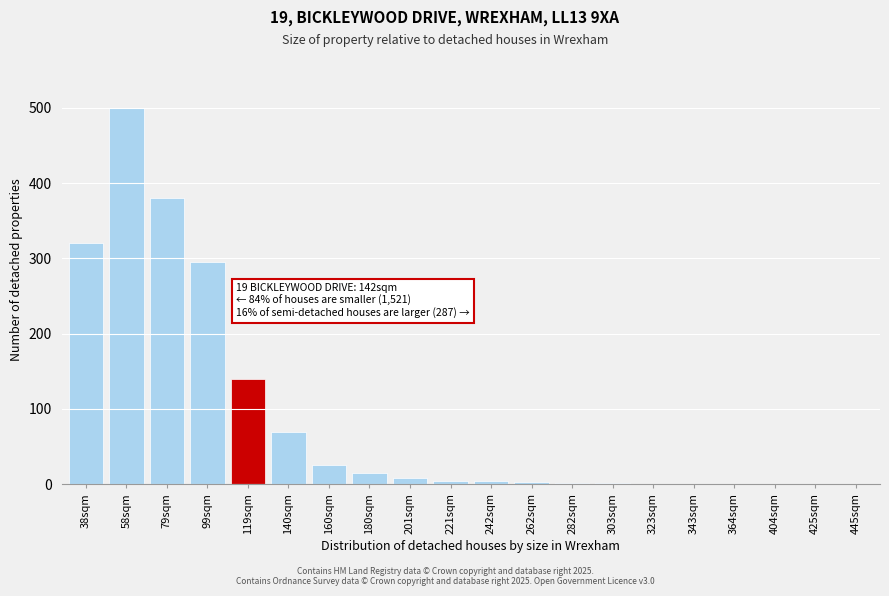

At which label is the value closest to 250?

99sqm